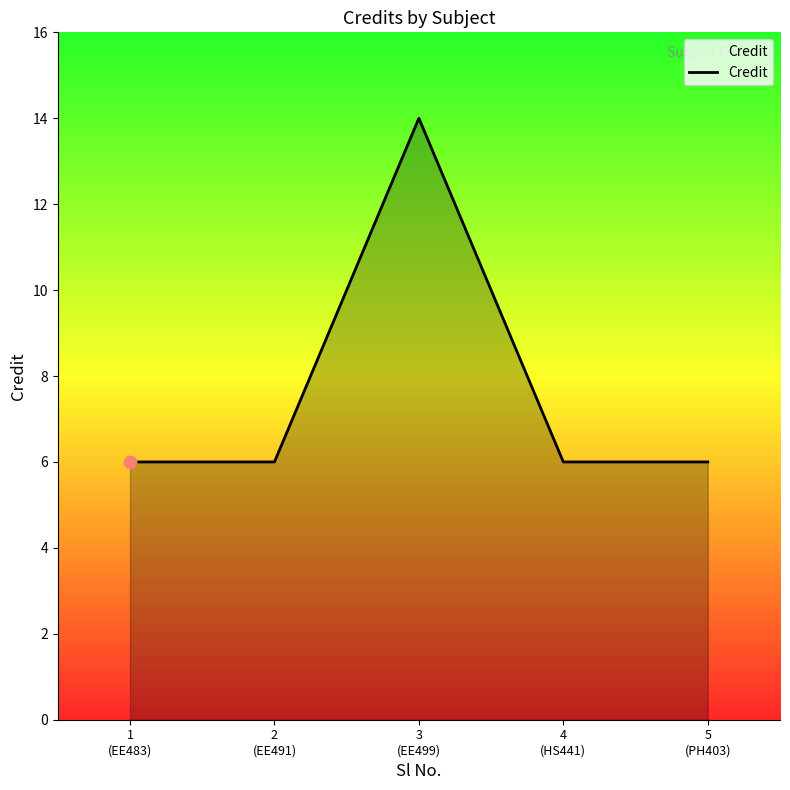

What is the change in value from 3
(EE499) to 5
(PH403)?

-8